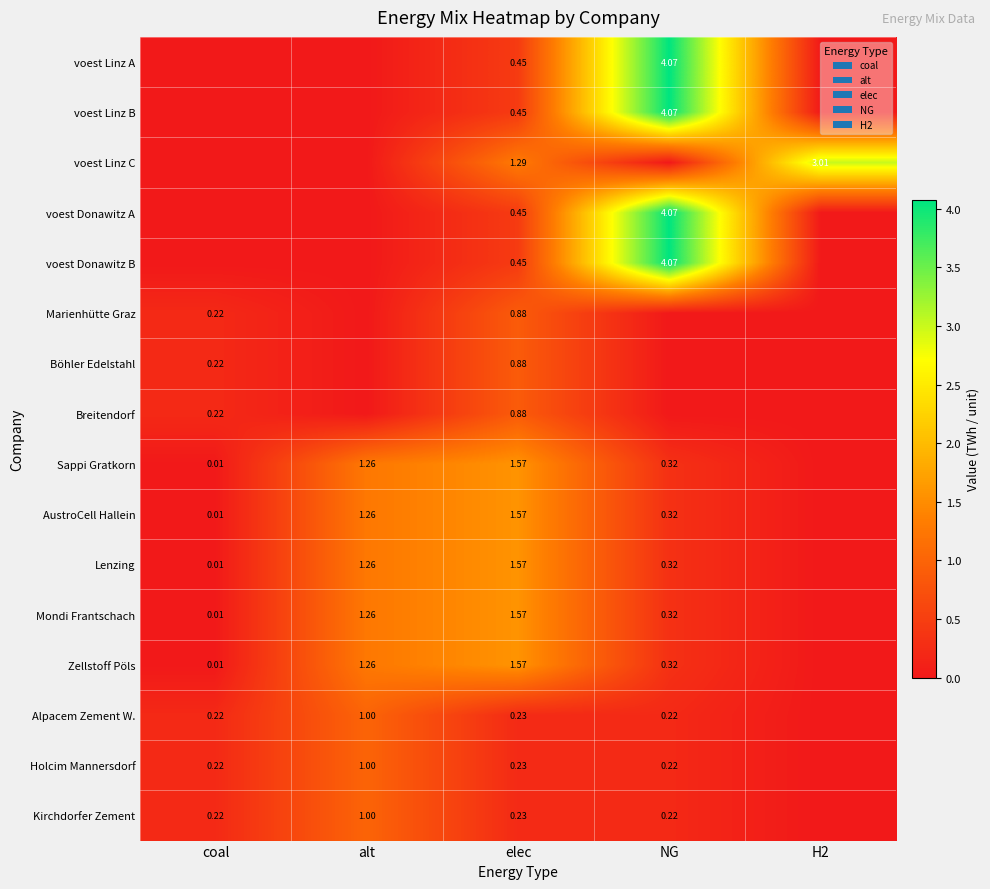

Is it true that voest Donawitz B equals 0.8 at elec?

False